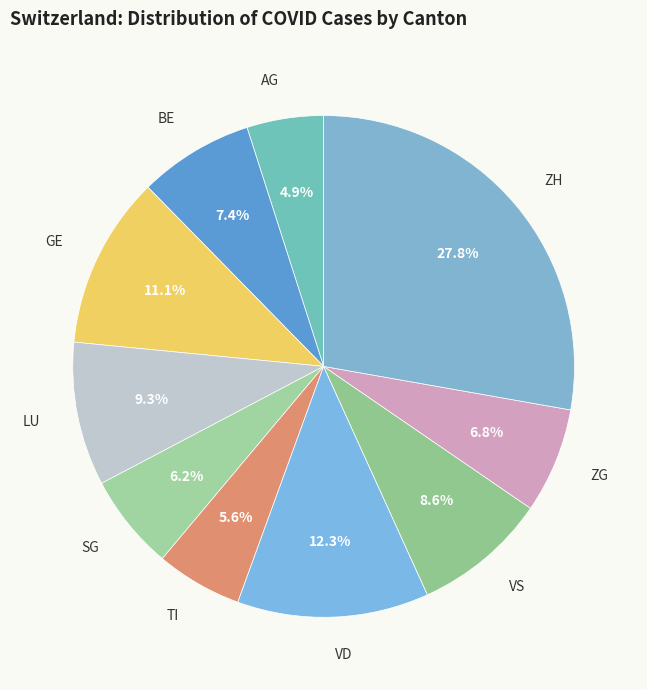

Rank the categories by value from highest to lowest.

ZH, VD, GE, LU, VS, BE, ZG, SG, TI, AG